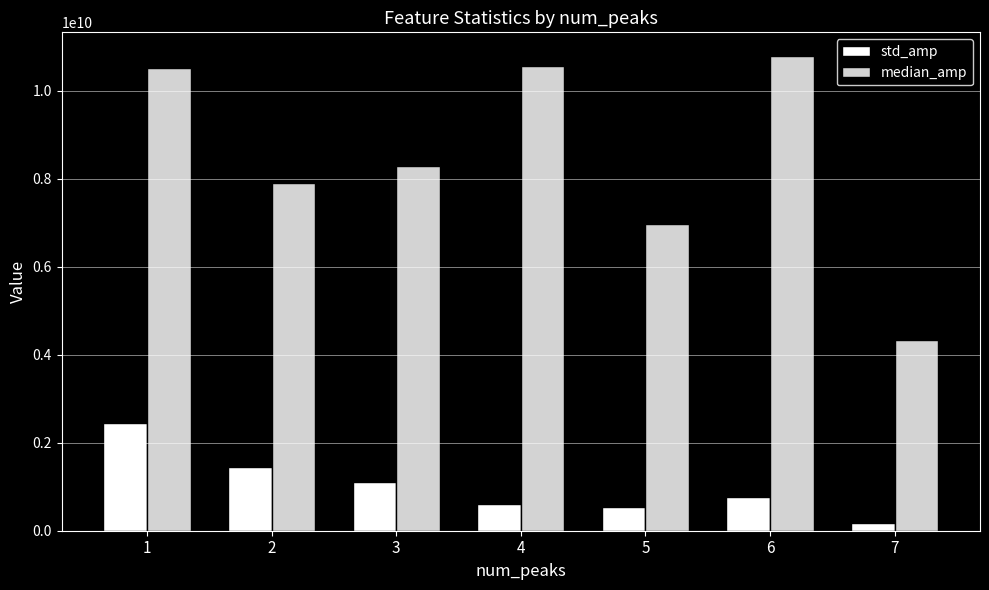

Rank the series by their average value, from highest to lowest.

median_amp, std_amp